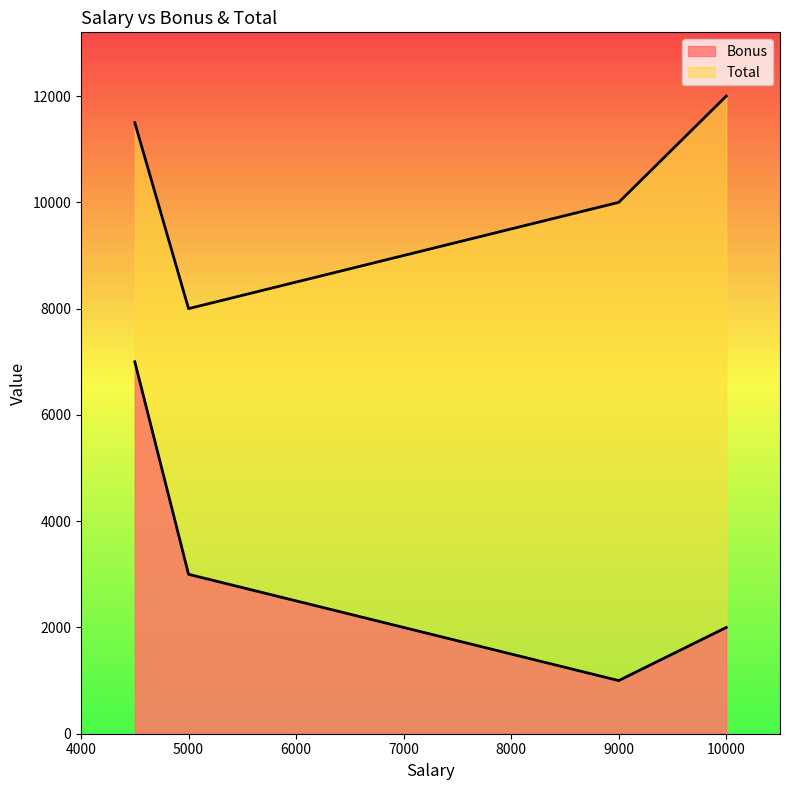

How many data points in Total are above 11500?

1